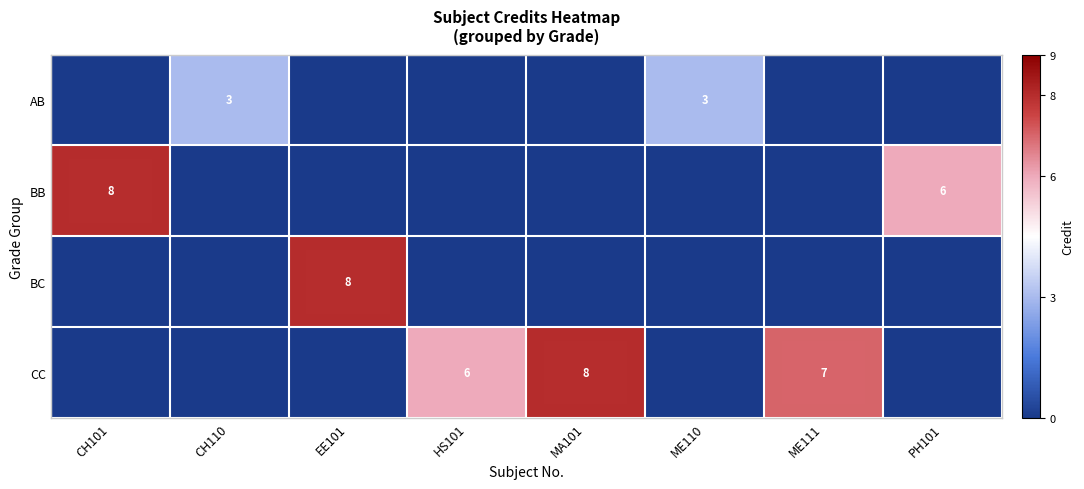

The value of CC at ME111 is 7. True or false?

True